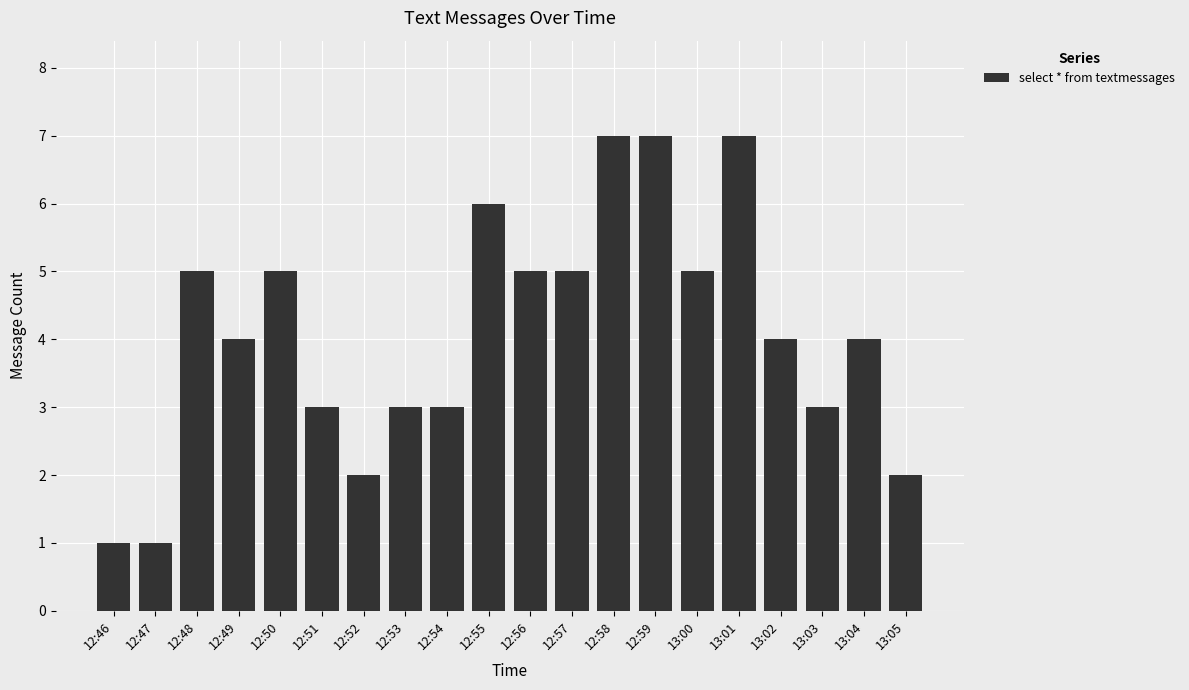

What is the sum of all values?

82